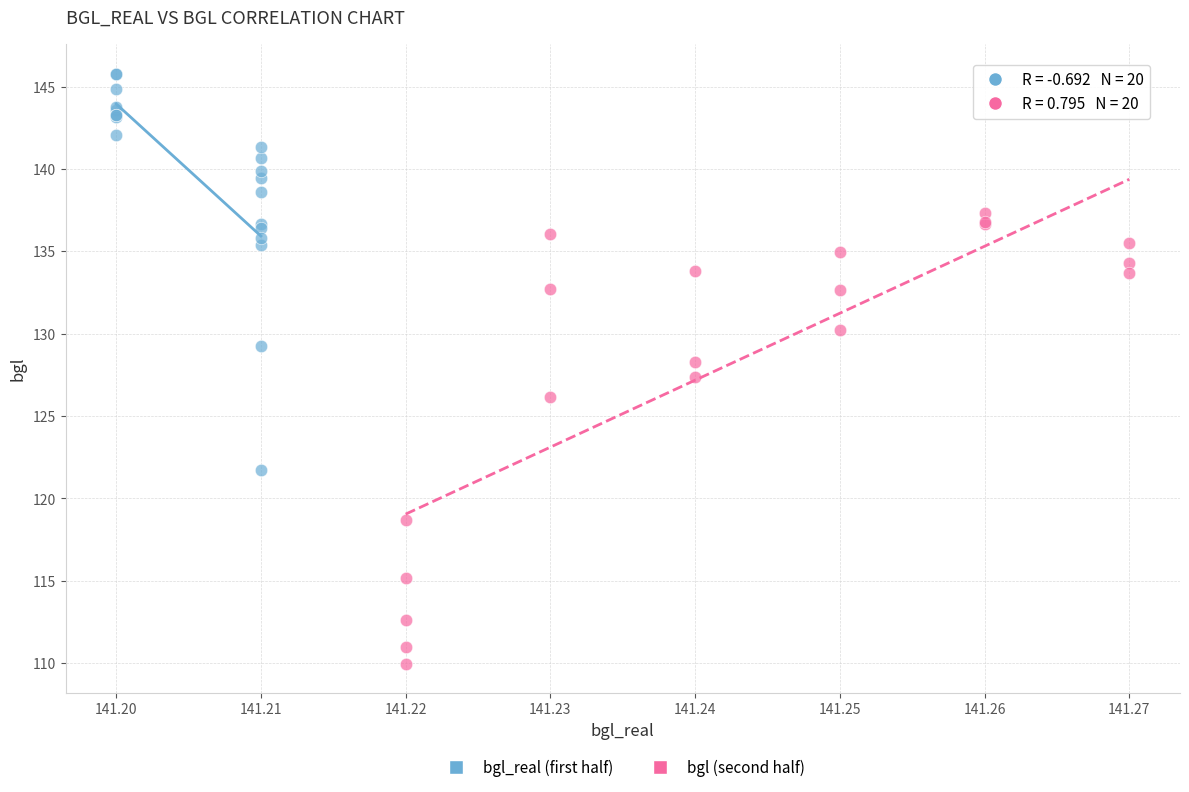

Which series has the largest Y range (max minus min)?

bgl (second half)